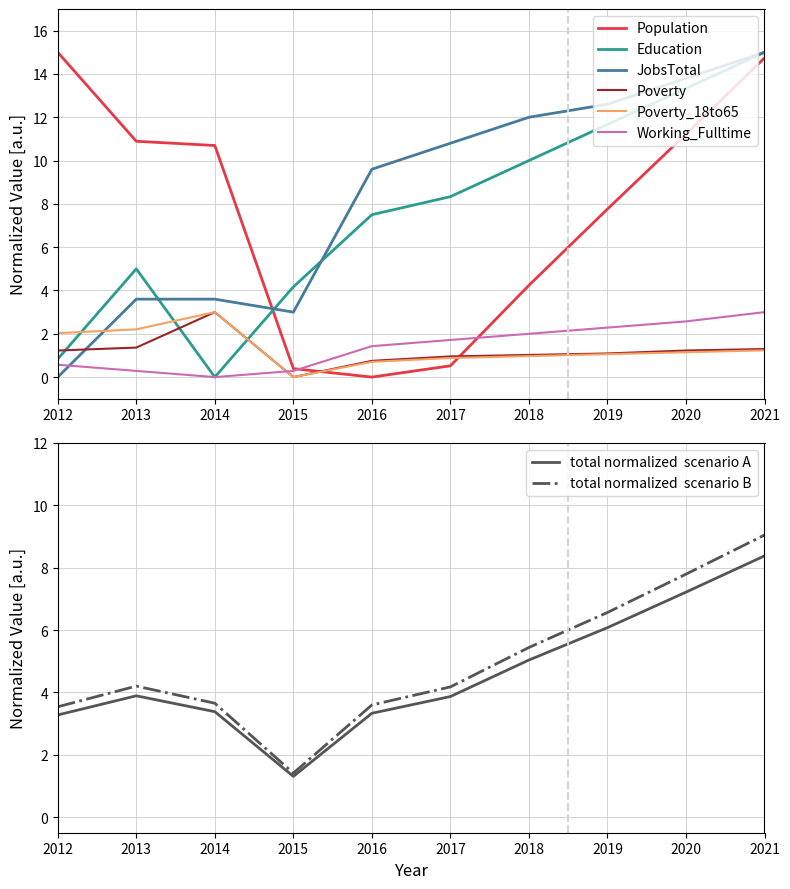

At which category is the sum across all series the highest?

2021